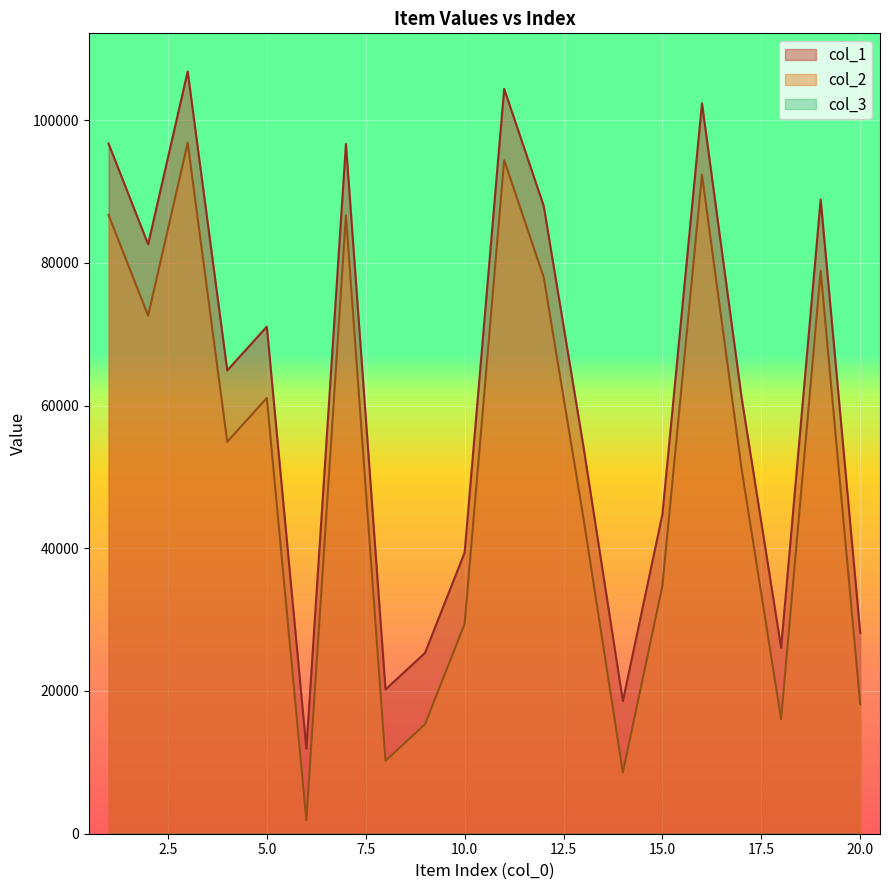

Where does the col_1 series first go above 64917?

1